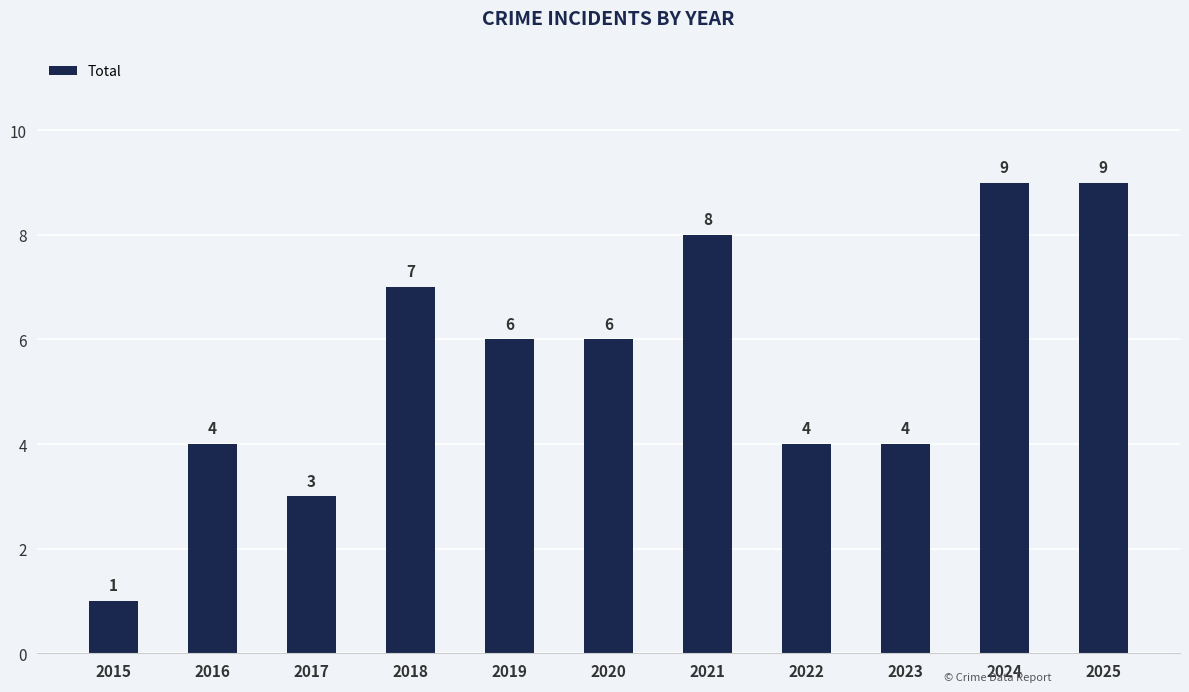

Reading left to right, list all the values displayed in this chart.

2015=1	2016=4	2017=3	2018=7	2019=6	2020=6	2021=8	2022=4	2023=4	2024=9	2025=9